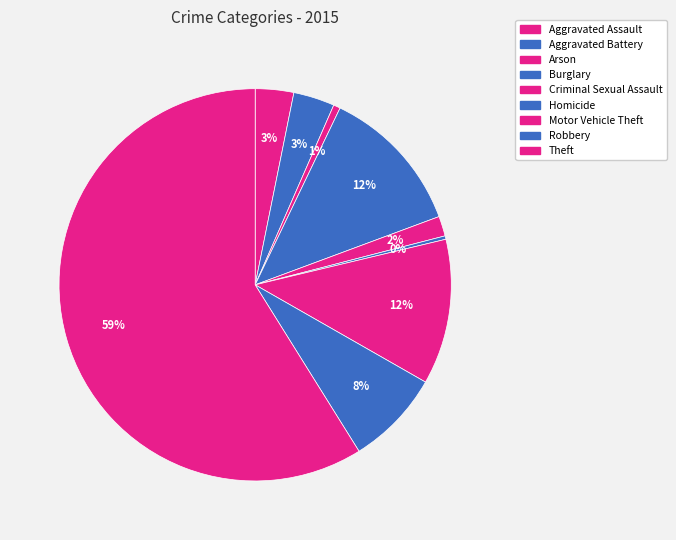

Is it true that Motor Vehicle Theft is 2% of the pie?

False